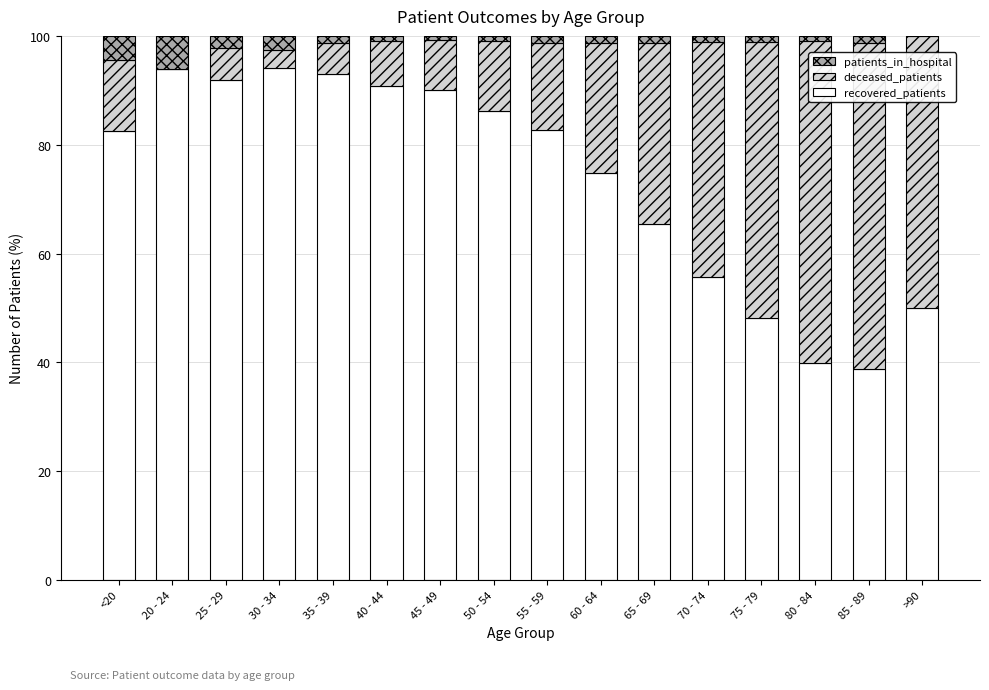

What is the total value across all series at 20 - 24?

100.0